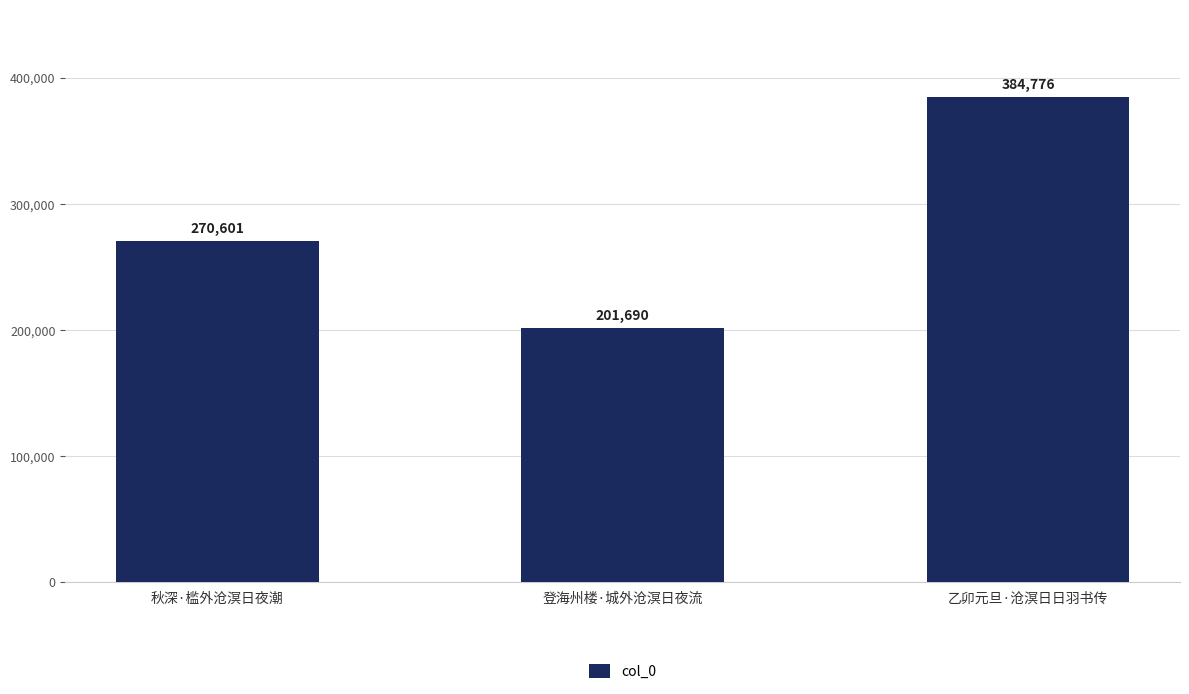

What is the value of the 3rd bar from the left?

384776